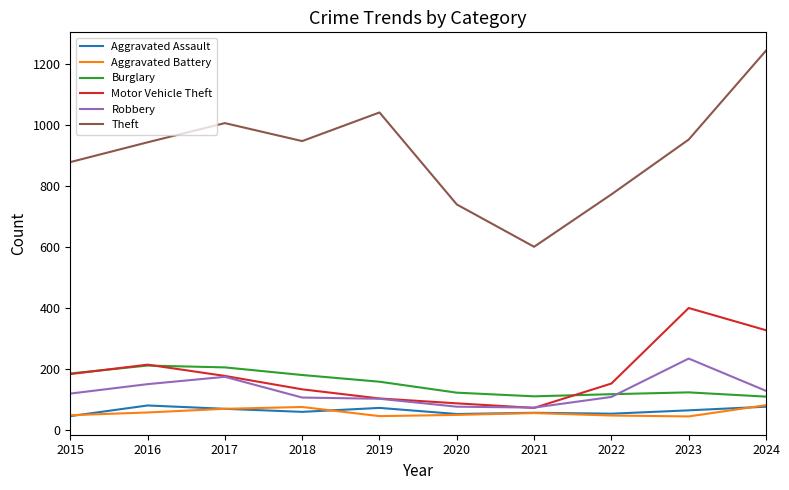

At which label does Aggravated Assault first exceed 63?

2016